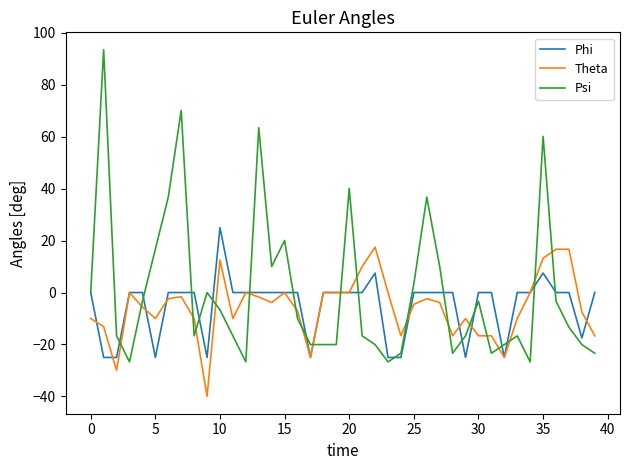

Does the chart have visible grid lines?

No